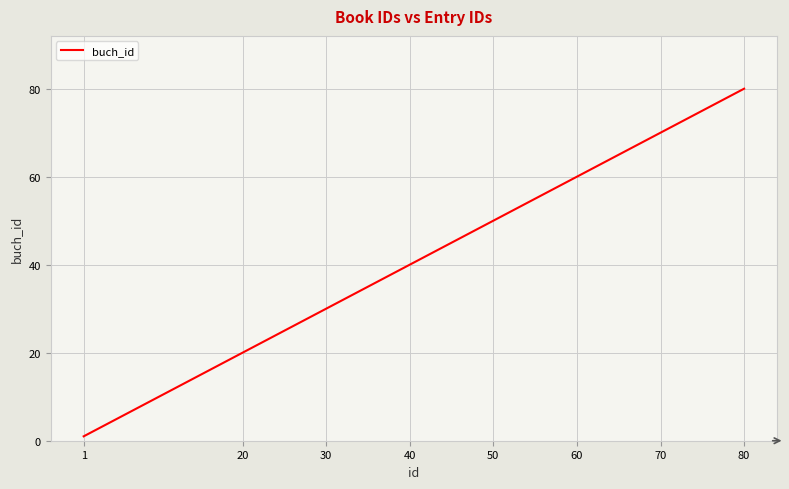

What is the approximate value at 30, to the nearest 5?

30